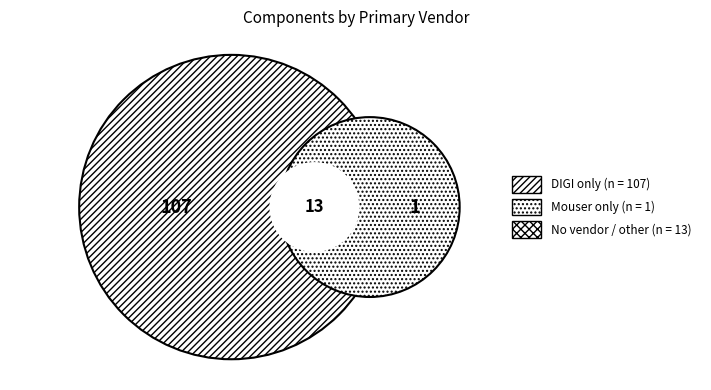

Which has a higher value, DIGI or DIGI?

DIGI